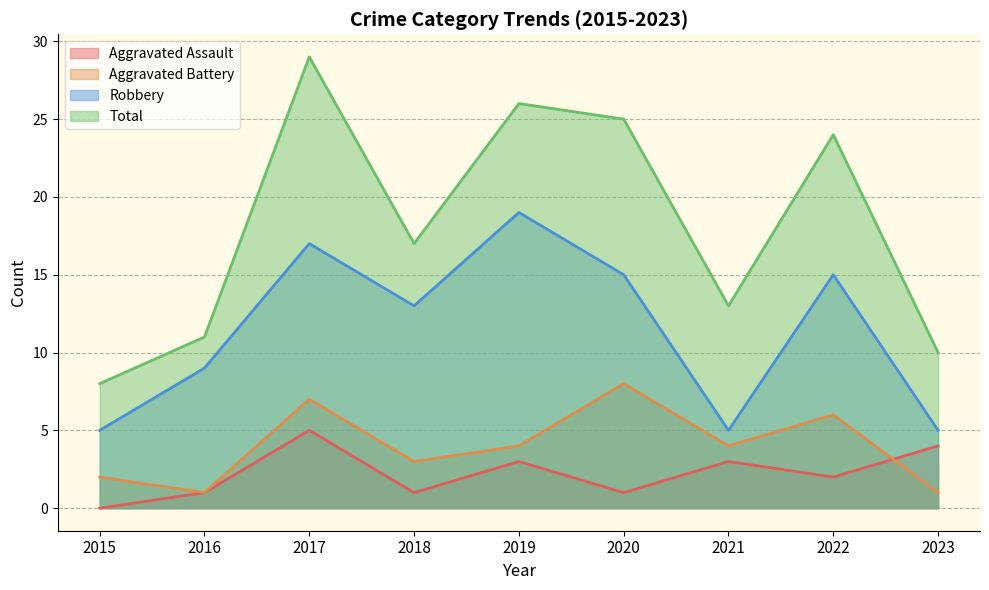

What is the average value of the Aggravated Battery series?

4